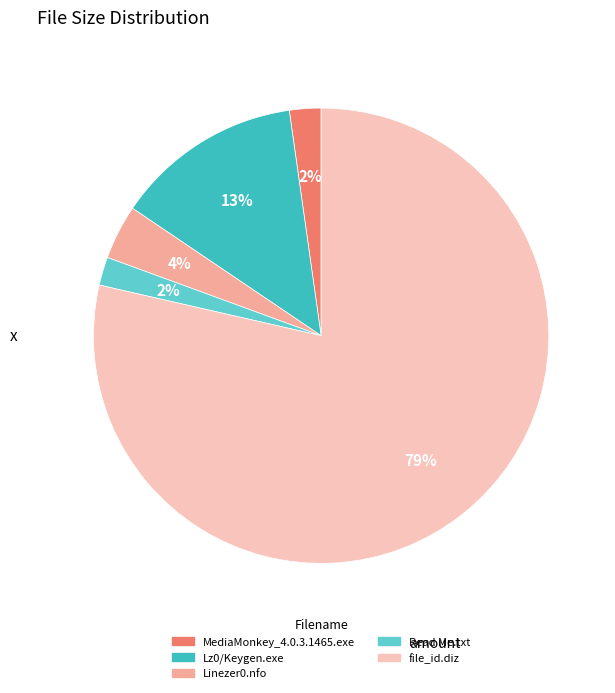

How many slices are in this pie chart?

5